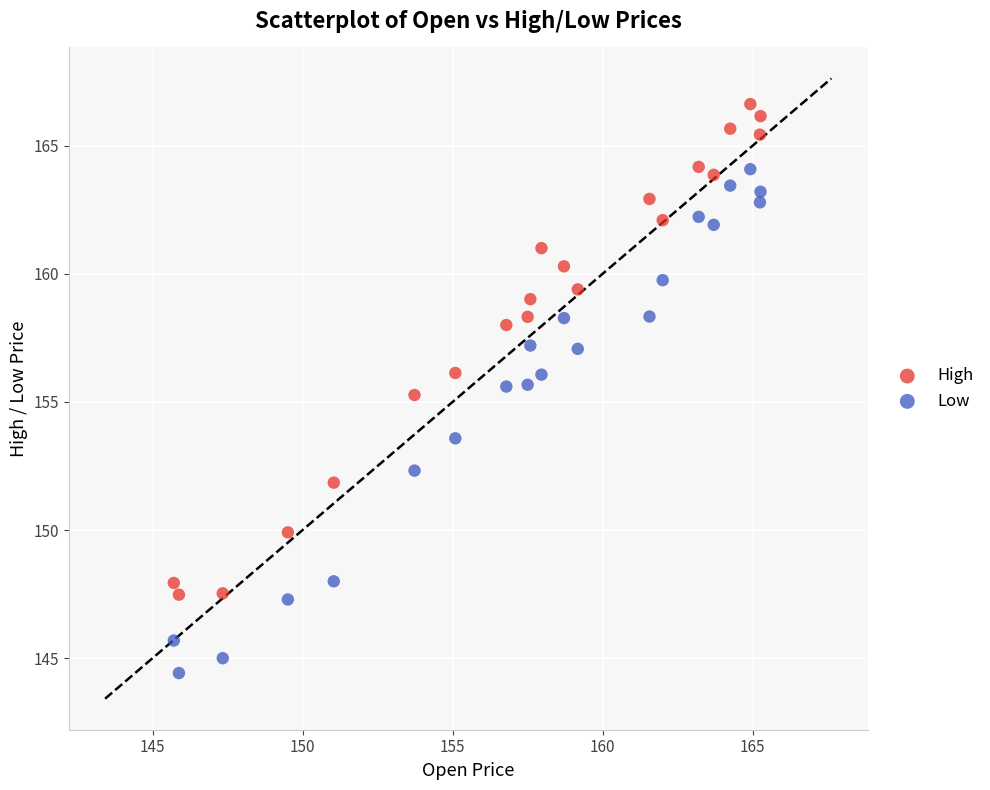

Across all data points, what is the range of Y values (max minus min)?

22.2